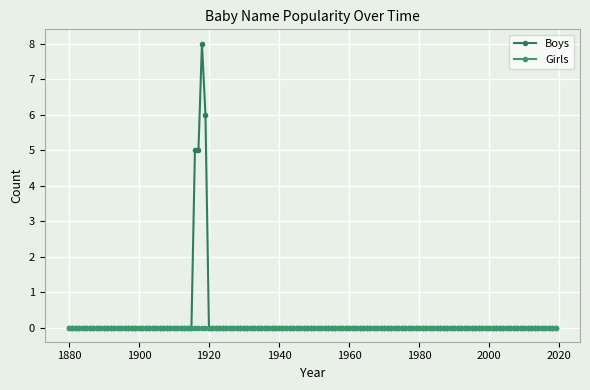

Does the chart display data point markers on the line(s)?

Yes